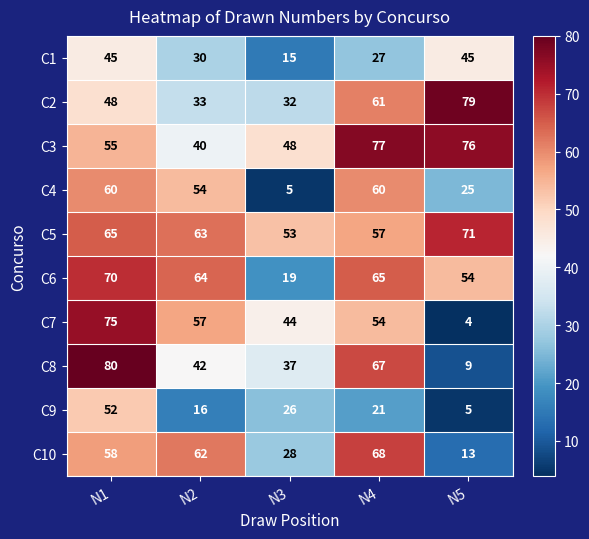

The C7 series shows 75 at N3. True or false?

False